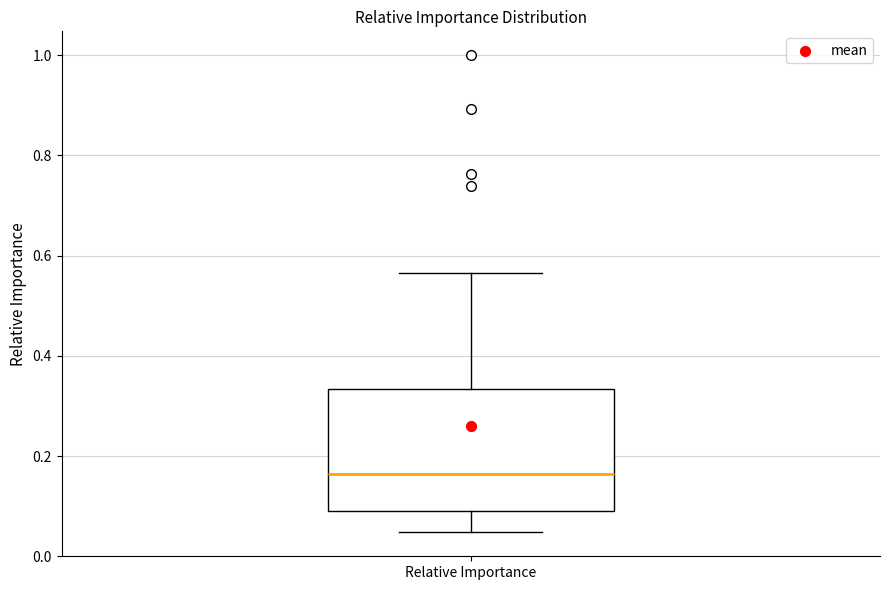

Read this box plot against the y-axis: the position of the median line, the range covered by the box, and the ends of both whiskers. The values are not printed on the chart, so give them approximately, as read against the axis.

median 0.16, box 0.10 to 0.34, whiskers 0.04 to 0.56